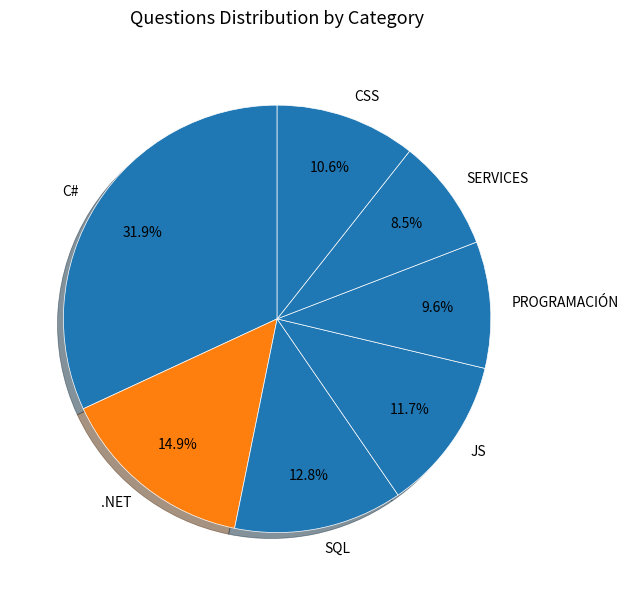

Is SQL the majority of the pie?

No